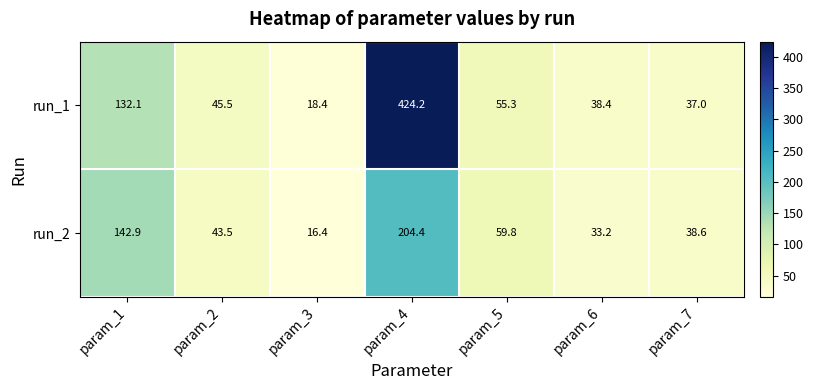

At how many categories does at least one series exceed 33?

6